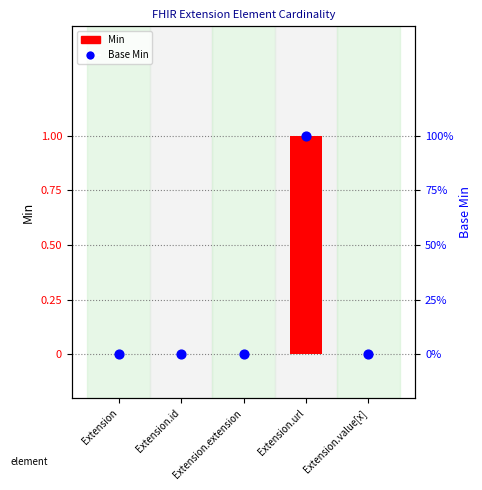

Which series contains the highest Y value?

Min